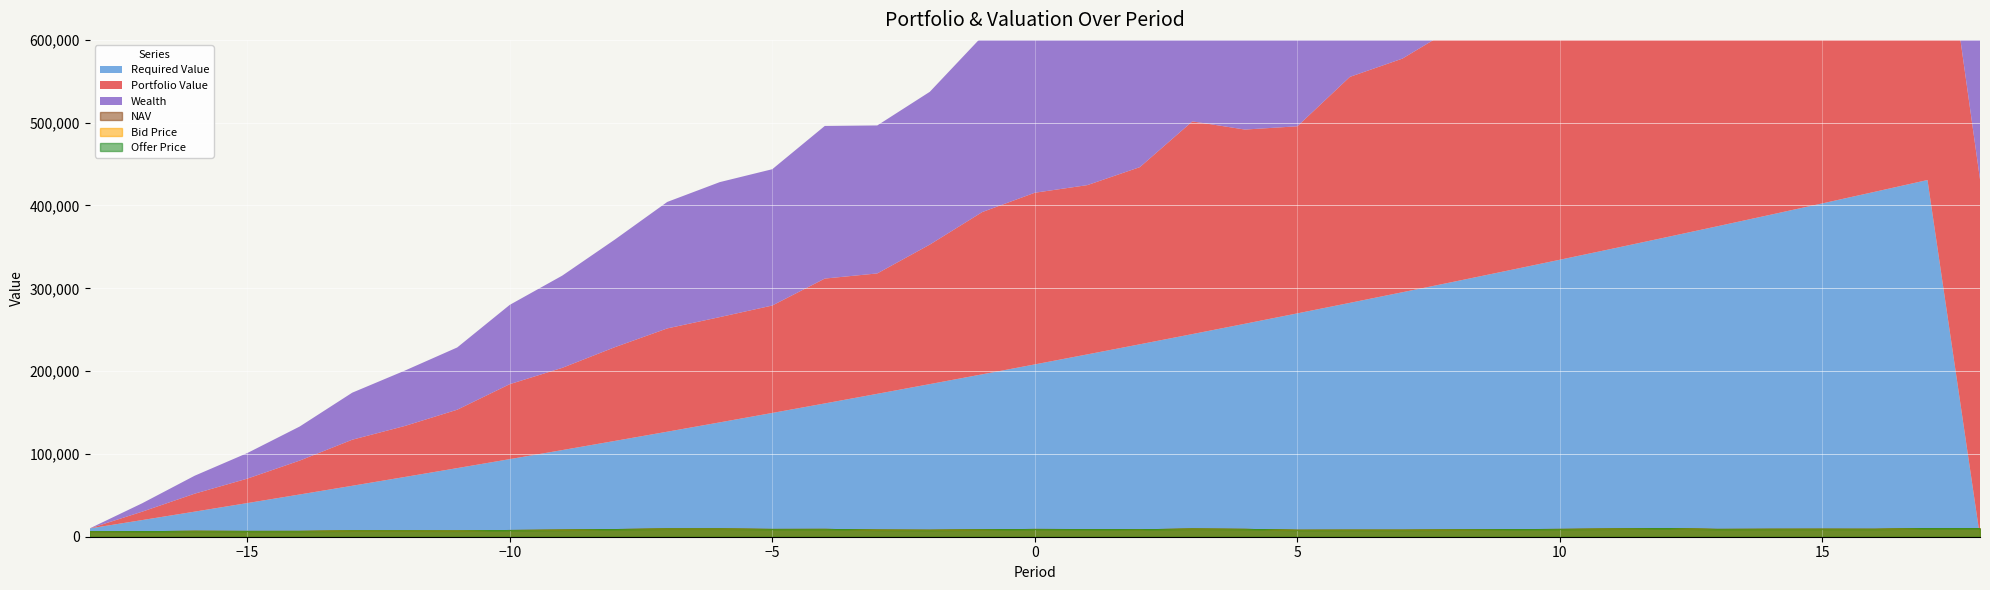

The value of Offer Price at 1 is 8768.3. True or false?

True